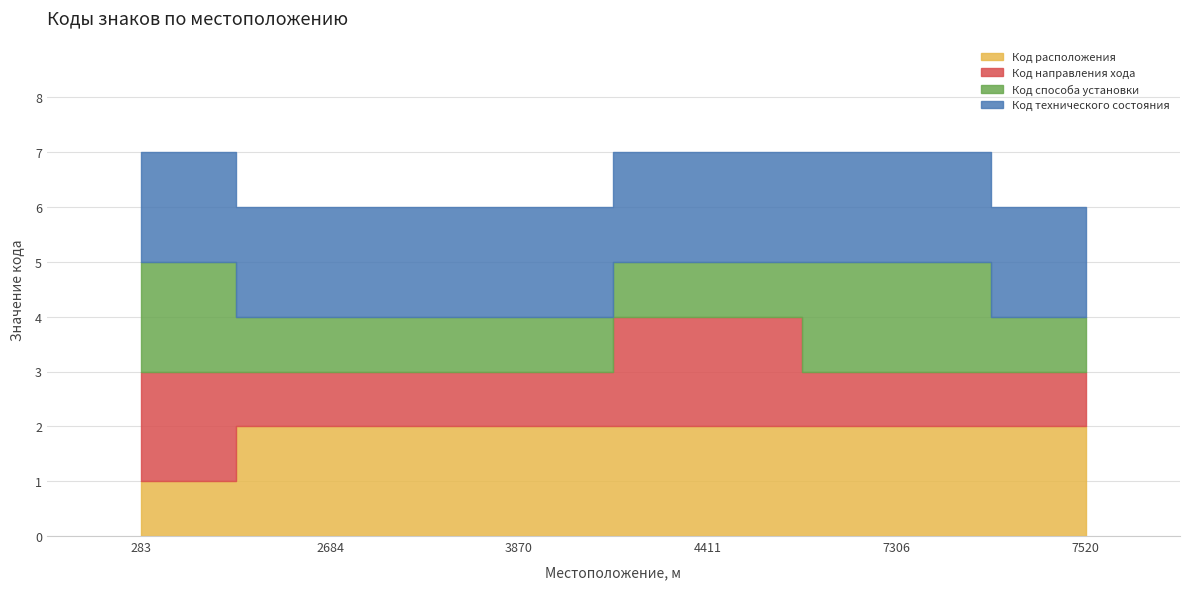

List the labels in order of Код расположения value, smallest first.

283, 2684, 3870, 4411, 7306, 7520